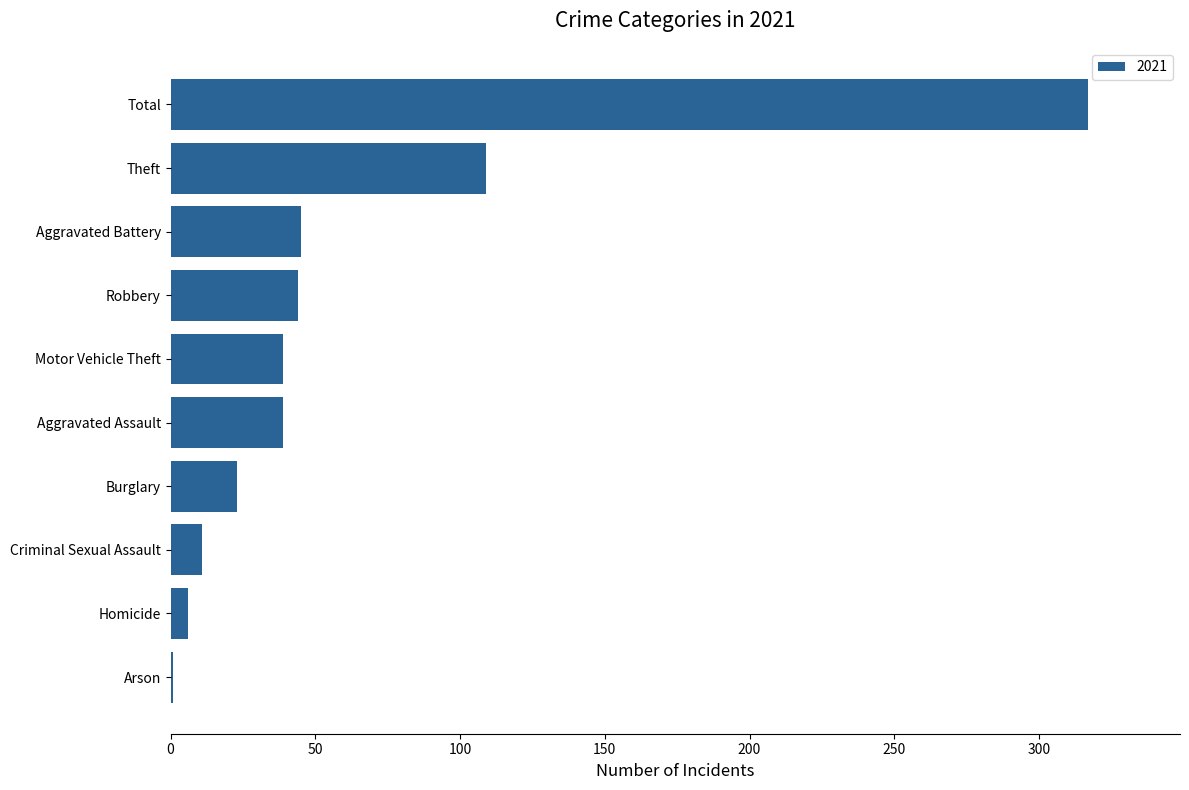

What is the change in value from Homicide to Total?

+311